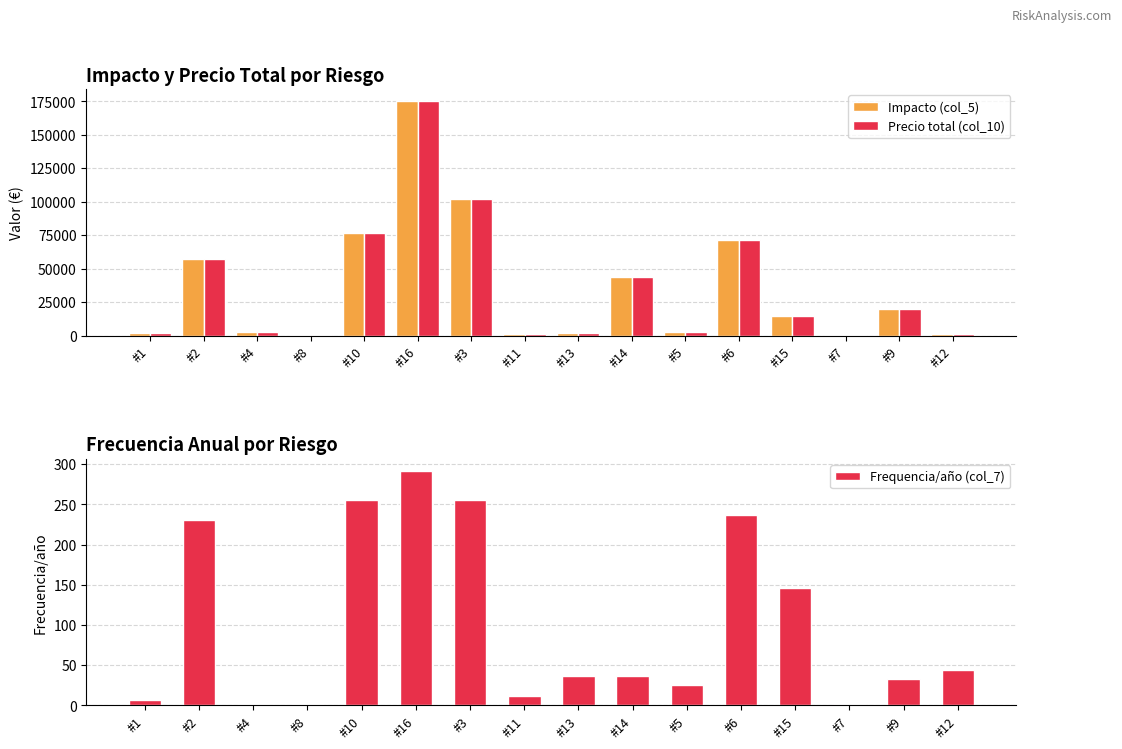

What is the spread (max minus min) of values at #15?

14454.0